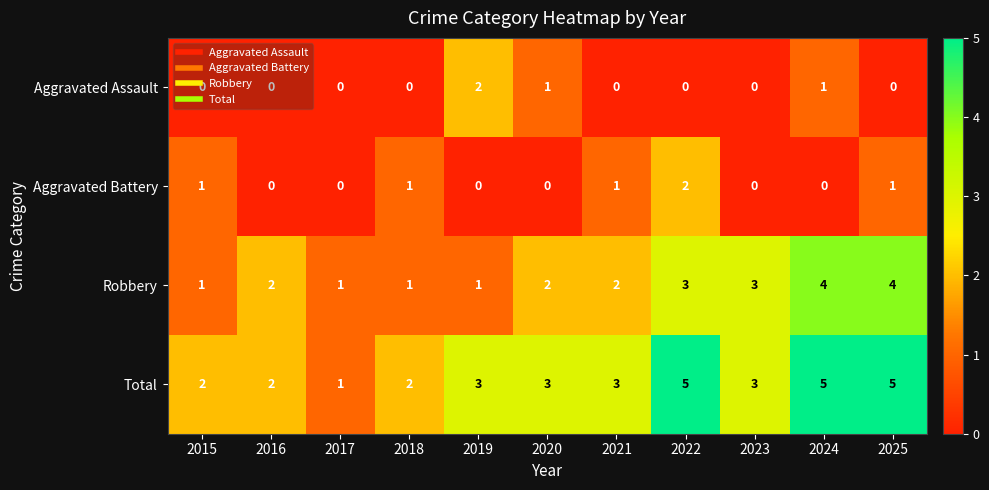

What is the spread (max minus min) of values at 2024?

5